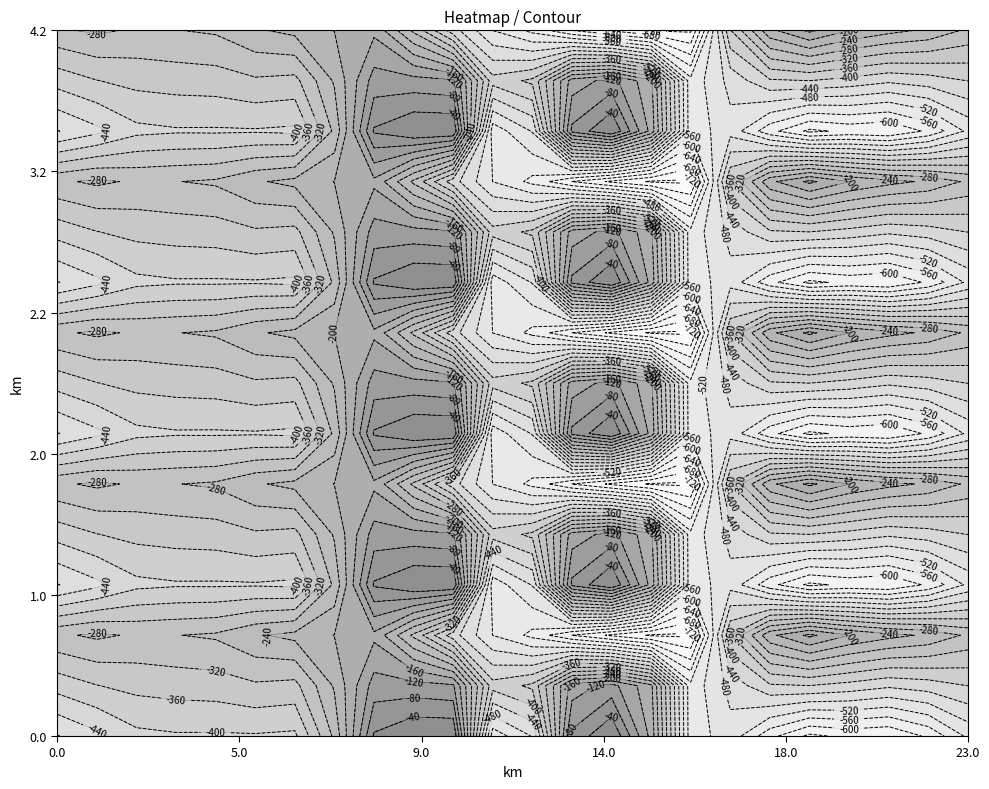

At 15, list the series in order from smallest to largest.

0.2, 1.2, 2.2, 3.2, 4.2, 0.1, 1.1, 2.1, 3.1, 4.1, 0.0, 1.0, 2.0, 3.0, 4.0